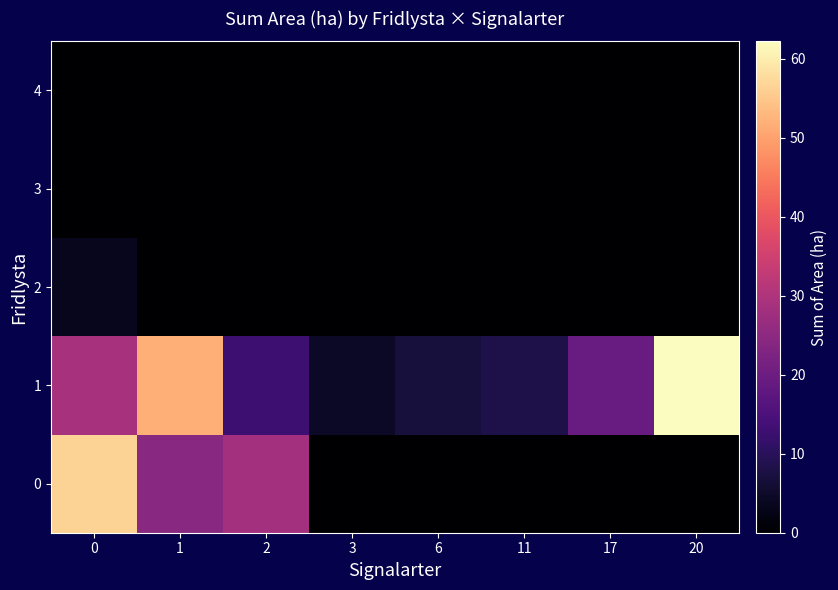

Which label corresponds to the smallest value in the chart?

3